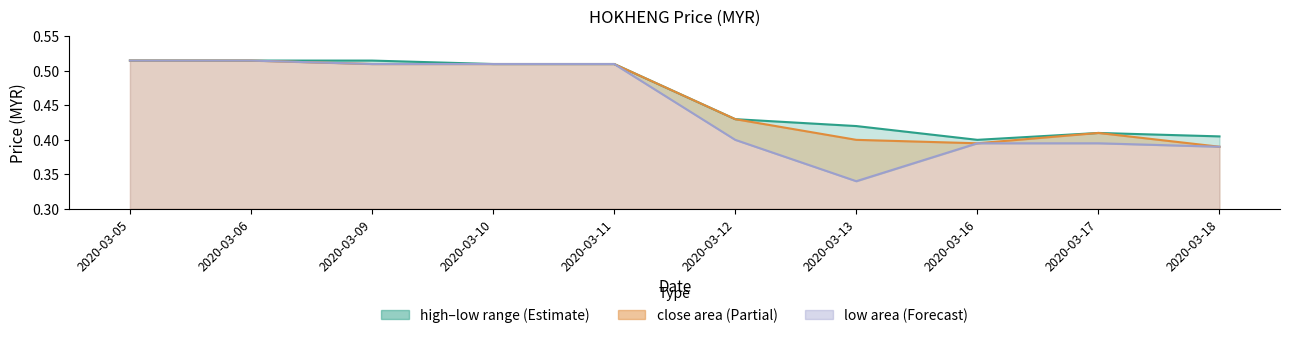

Is the value of close at 2020-03-11 greater than the value of high at 2020-03-09?

No